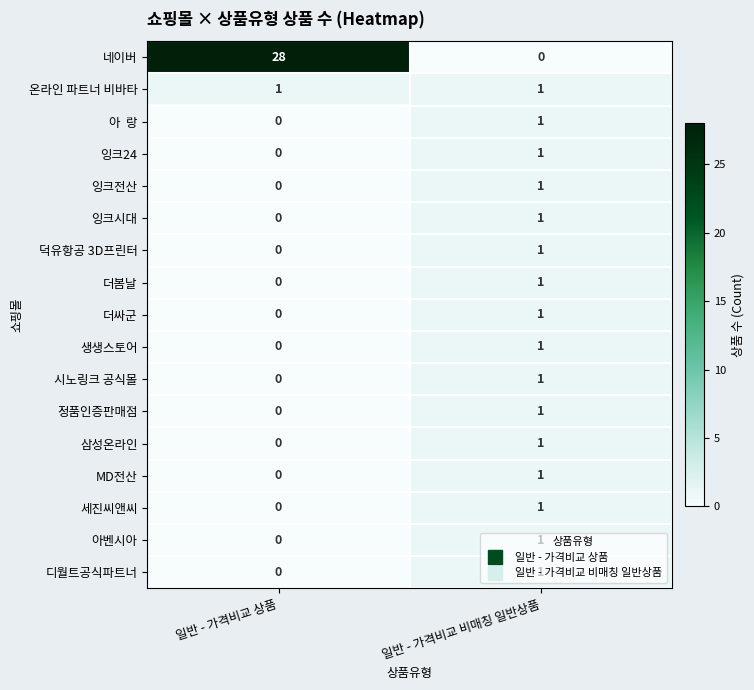

Between 일반 - 가격비교 상품 and 일반 - 가격비교 비매칭 일반상품, which series saw the biggest shift?

네이버